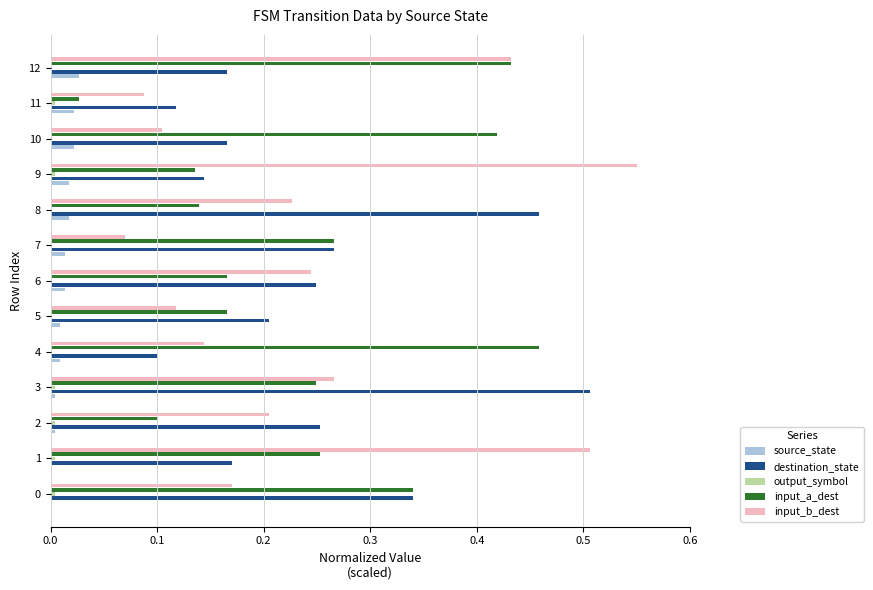

Which series has the widest spread of values?

input_b_dest